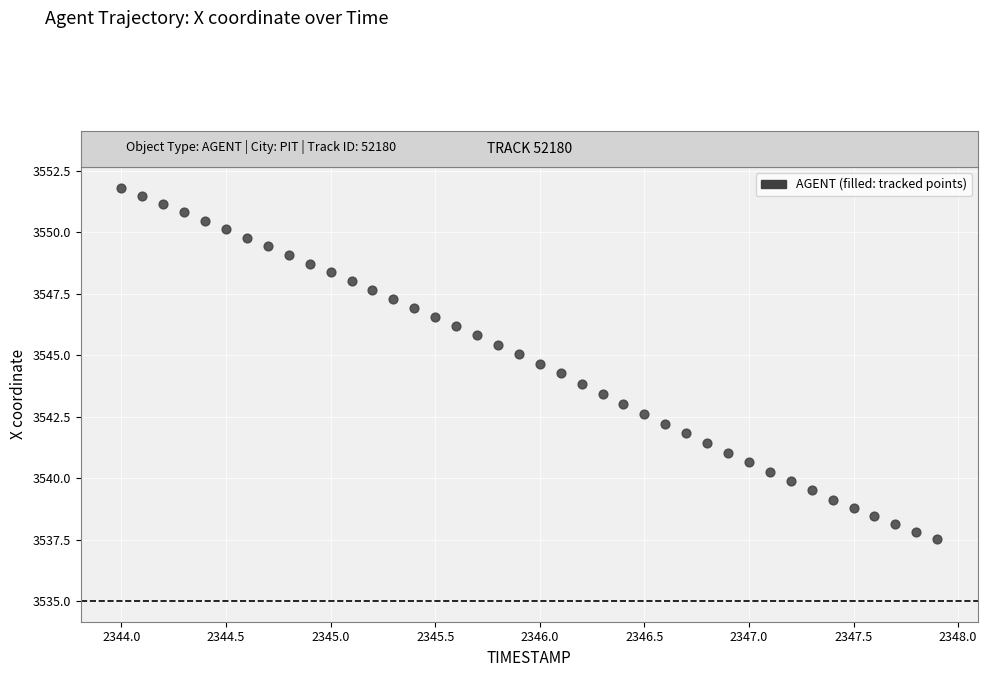

What is the range of X values (max minus min)?

3.9